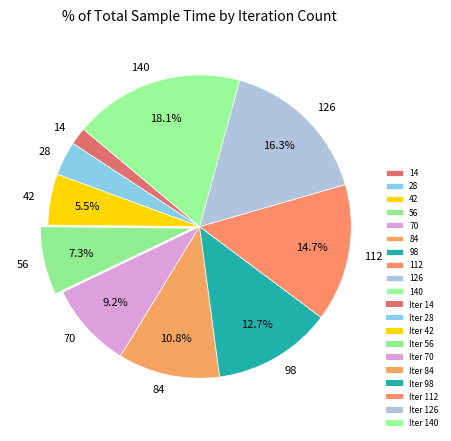

Rank the categories by value from highest to lowest.

140, 126, 112, 98, 84, 70, 56, 42, 28, 14